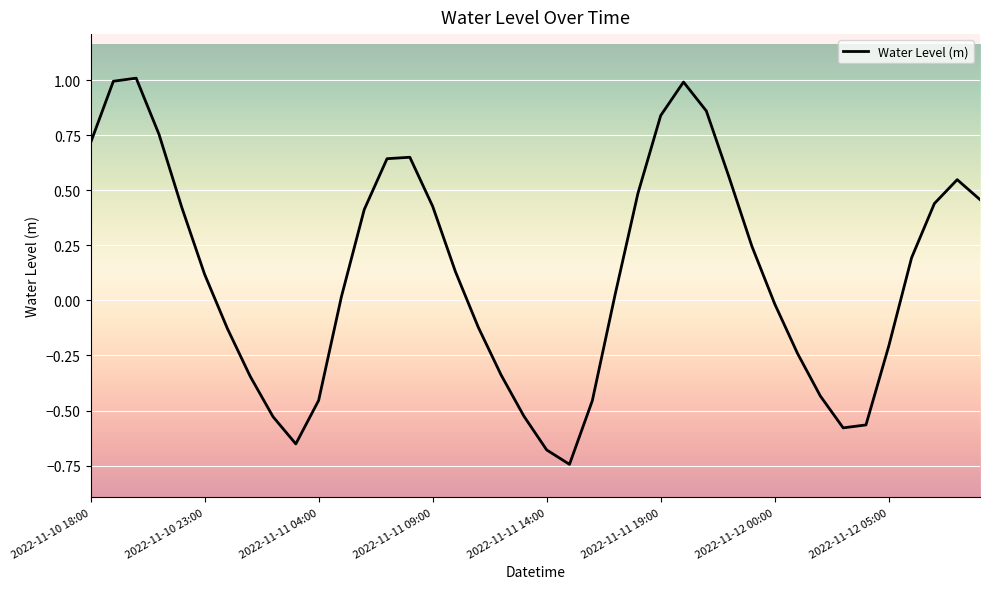

What is the difference between the maximum and minimum values?

1.8